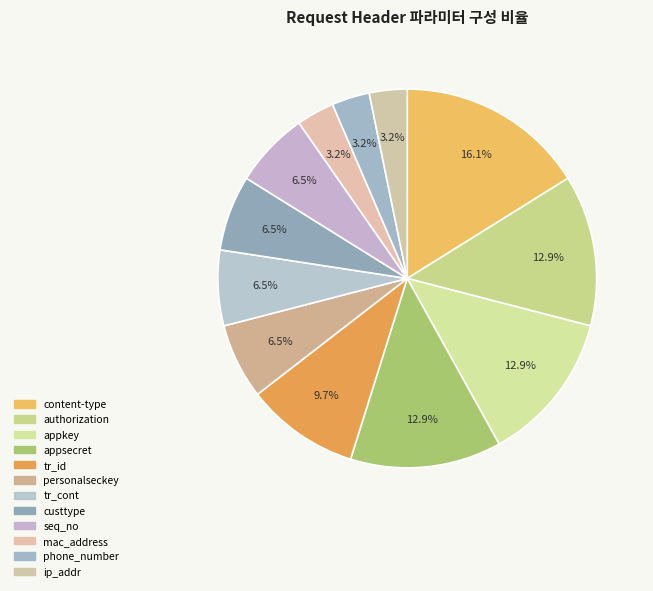

How many segments does this pie chart have?

12